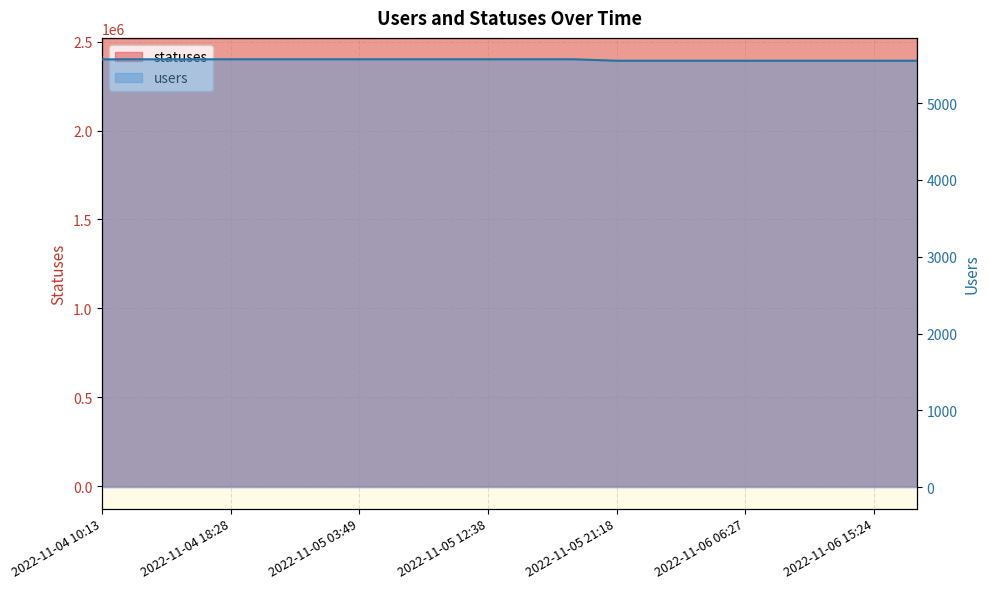

What is the difference between the maximum and second lowest values in the statuses series?

1251